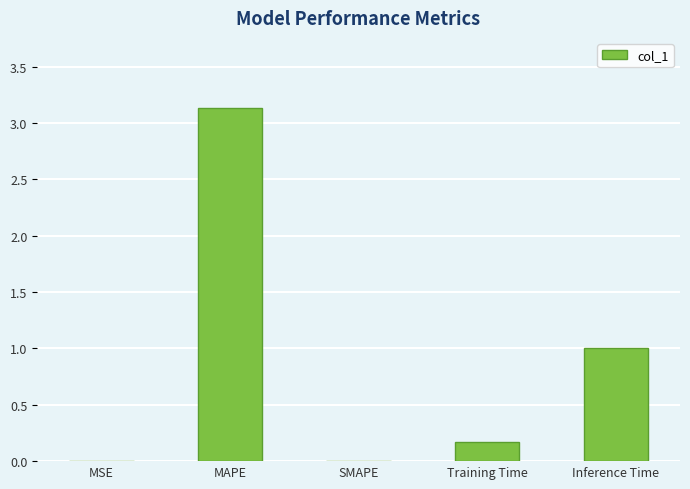

How many distinct data groups are displayed?

1